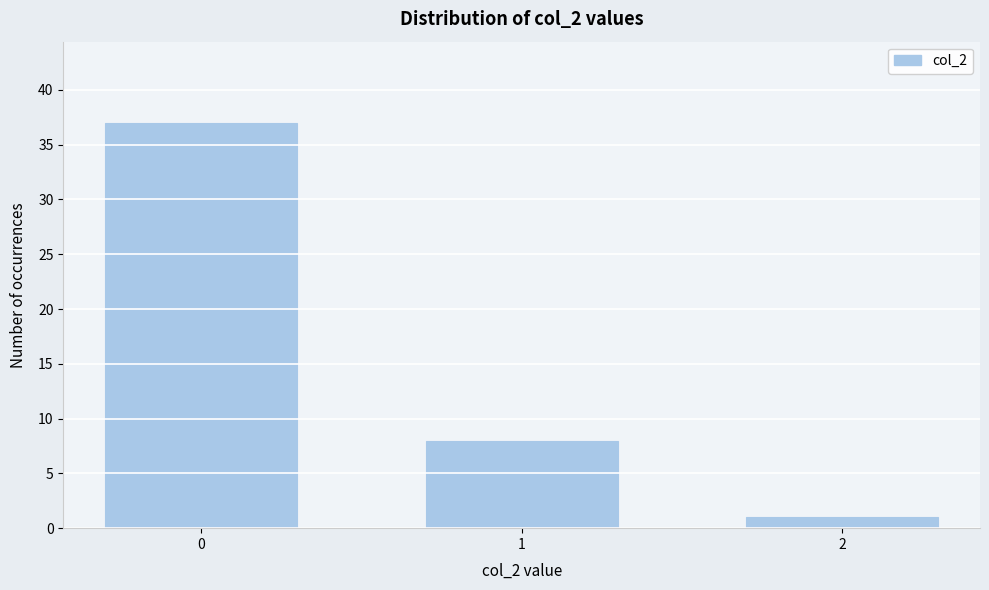

Reading right to left, transcribe all the data shown in this chart.

1	8	37